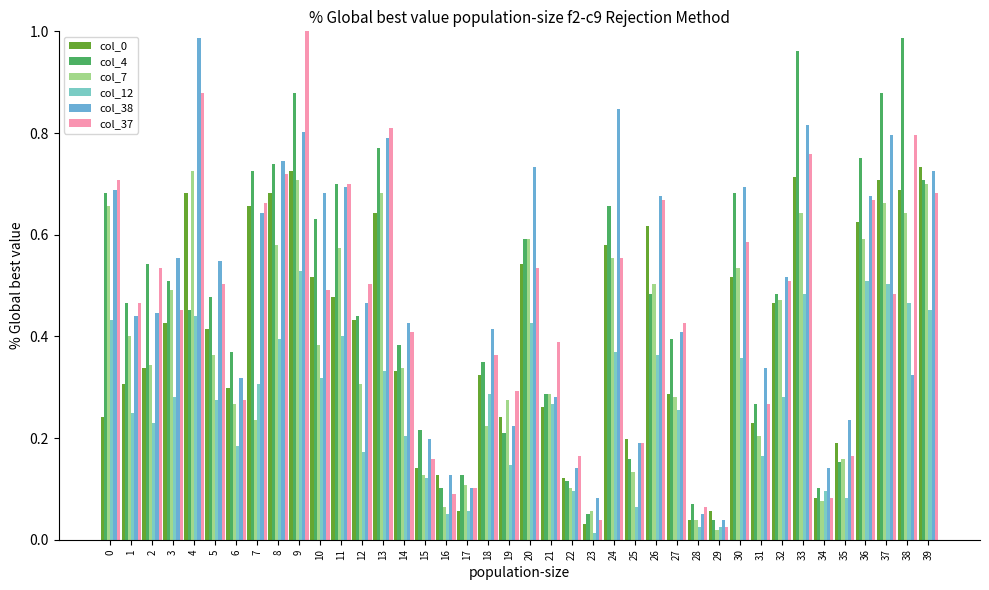

At which category does the chart reach its peak across all series?

9